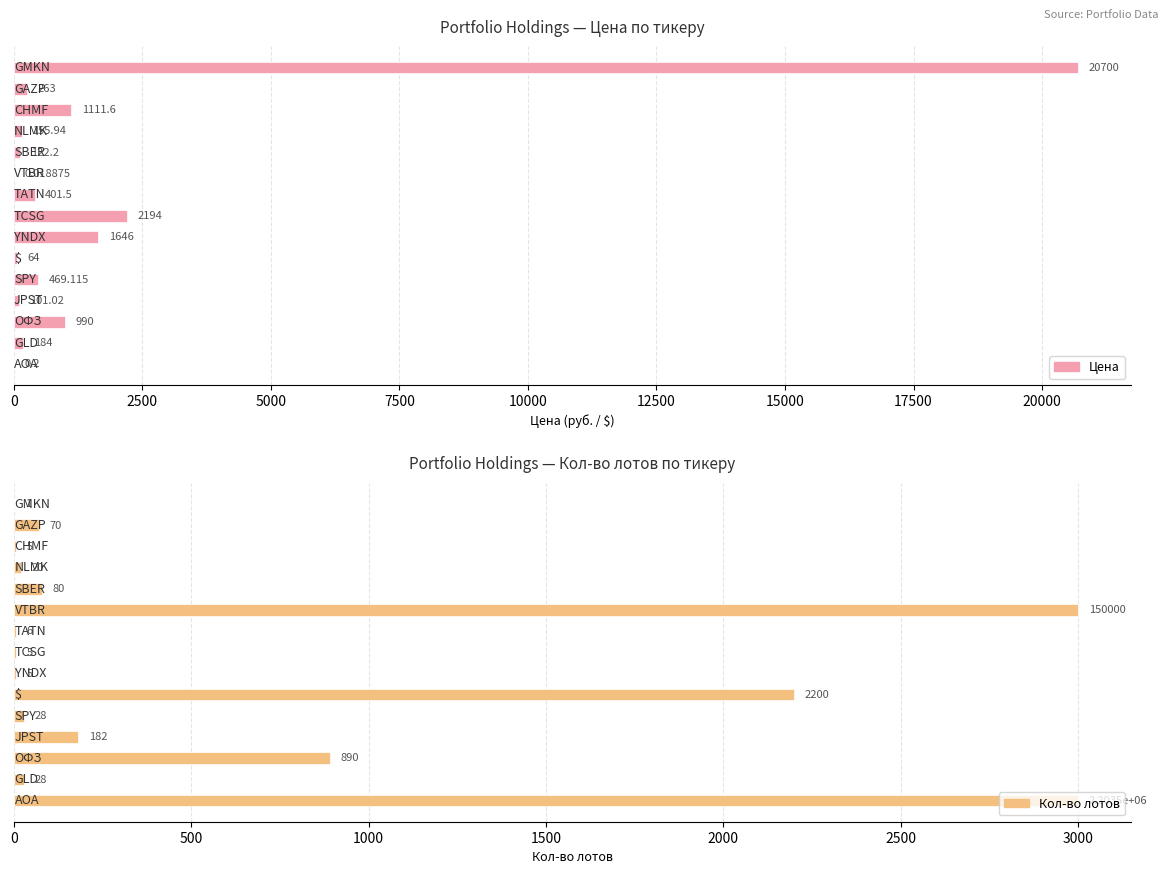

How many values in the Цена series are below 263?

7